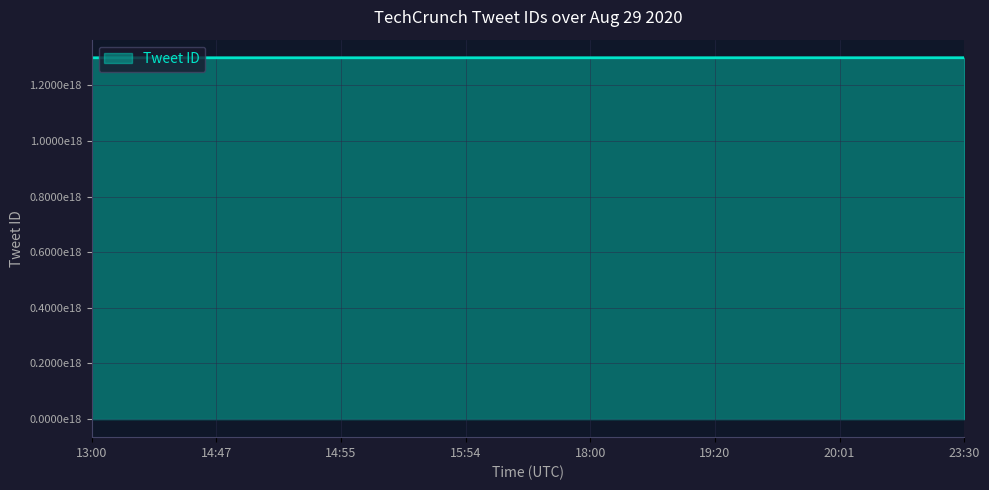

Does the chart have visible grid lines?

Yes